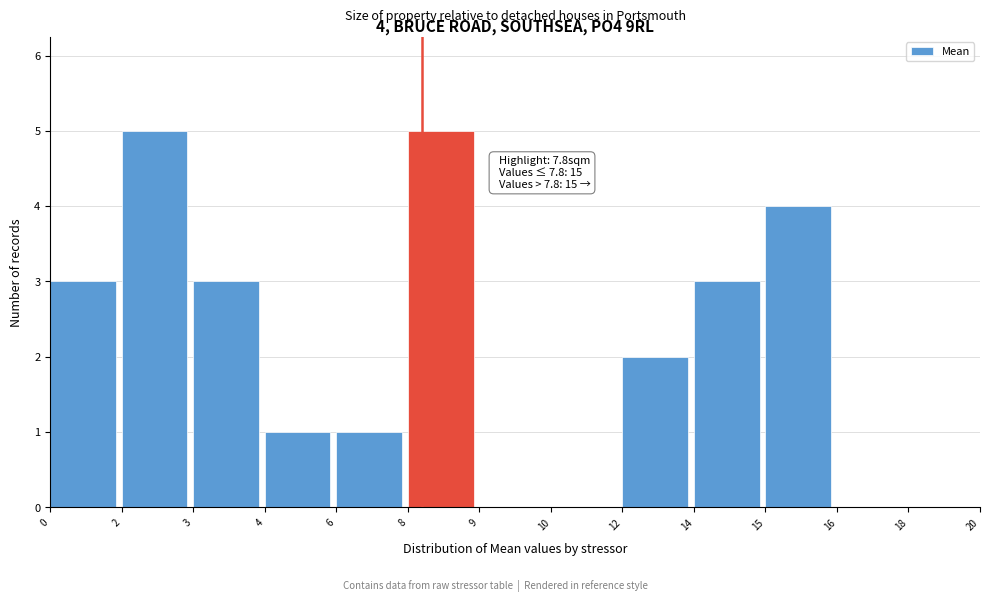

Reading right to left, transcribe all the data shown in this chart.

18=0	16=0	15=4	14=3	12=2	10=0	9=0	8=5	6=1	4=1	3=3	2=5	0=3